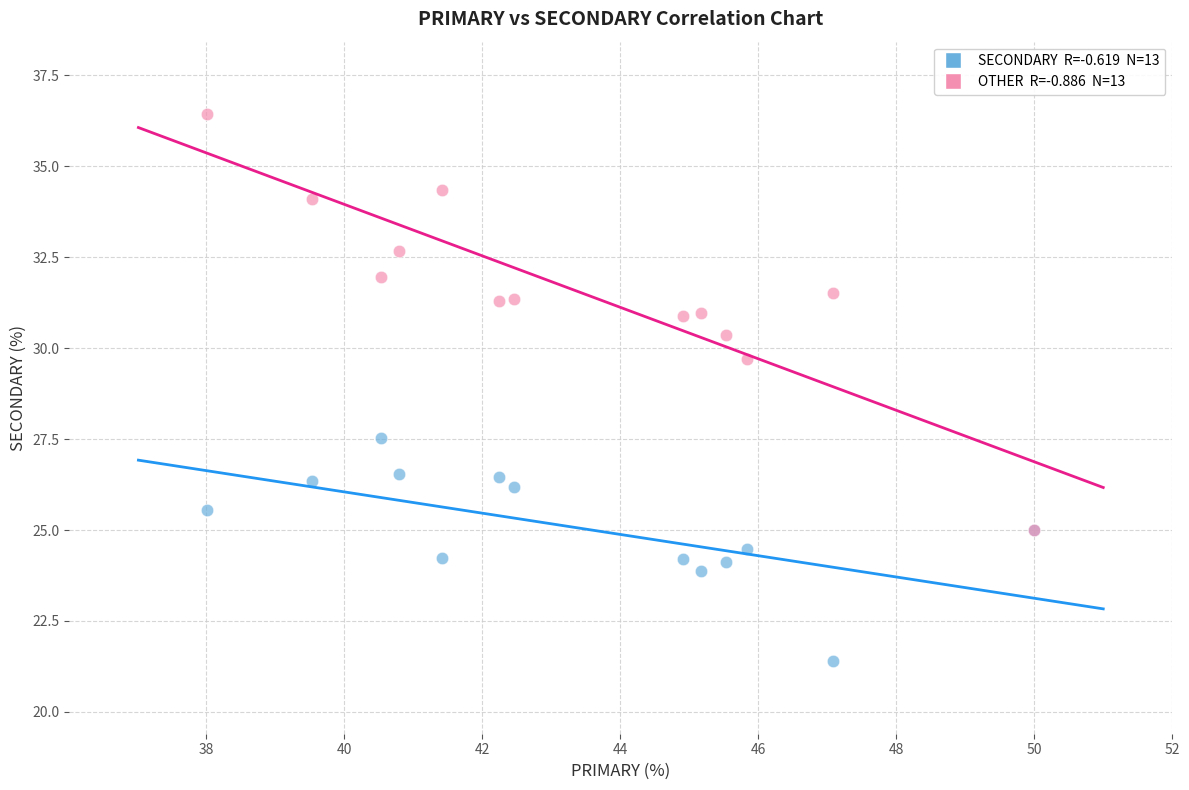

Across all series, what Y value is closest to 28?

27.5